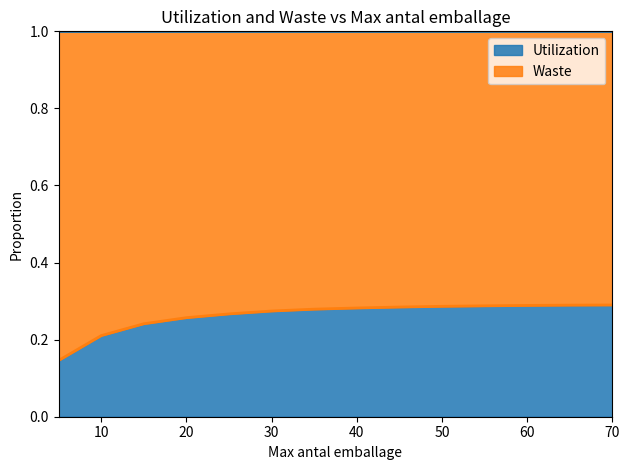

Which label corresponds to the largest value in the chart?

70